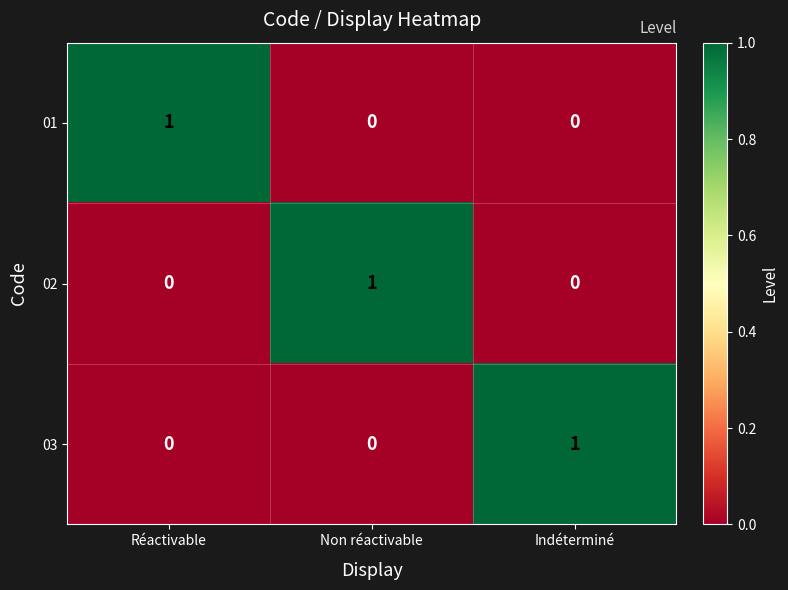

Count the number of categories in the chart.

3